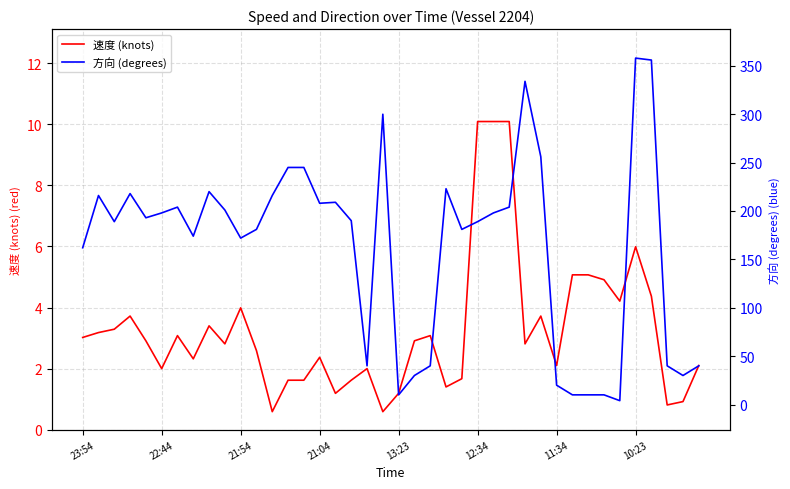

How many interior local peaks does the 方向 (degrees) series have?

9